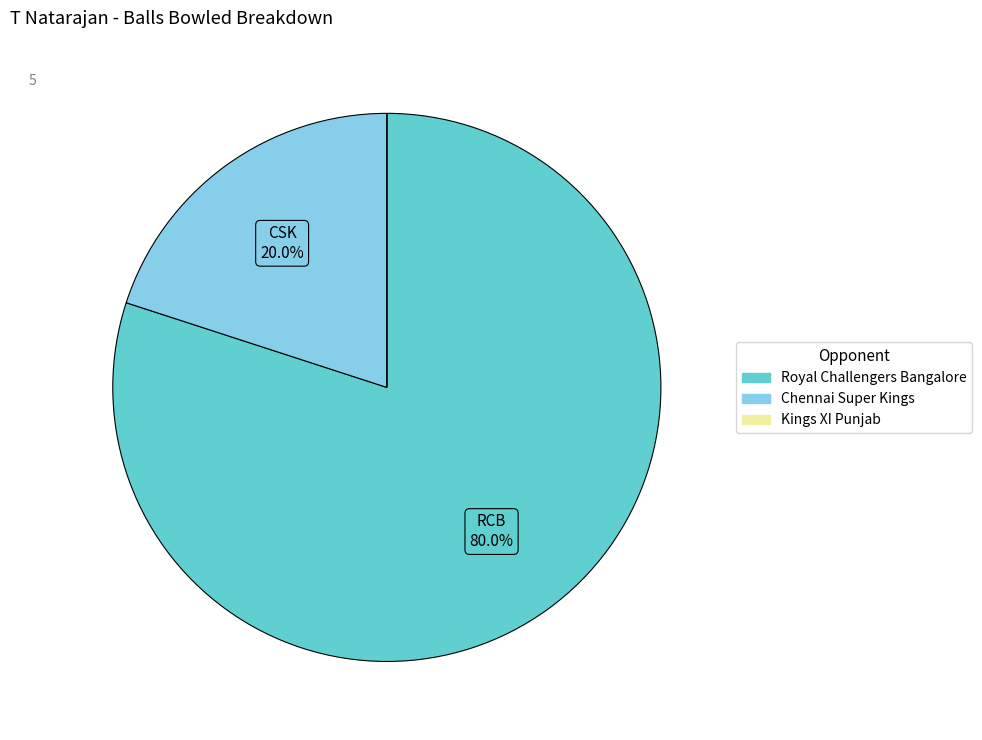

Does any single category account for the majority?

Yes